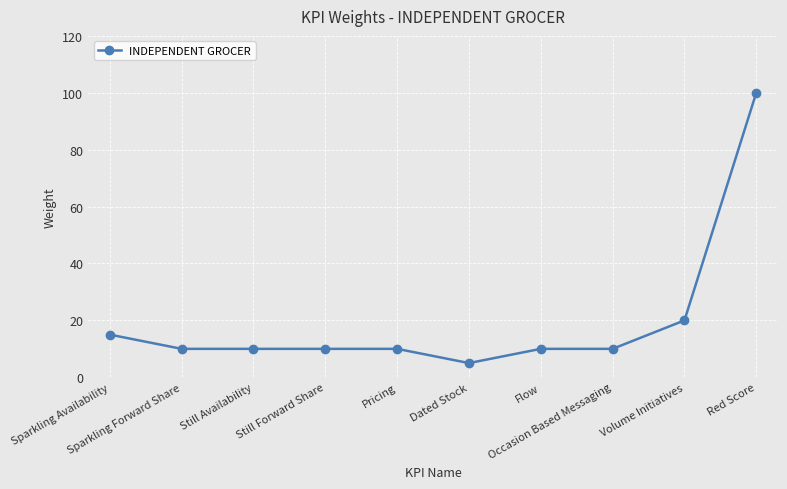

What is the greatest value displayed?

100